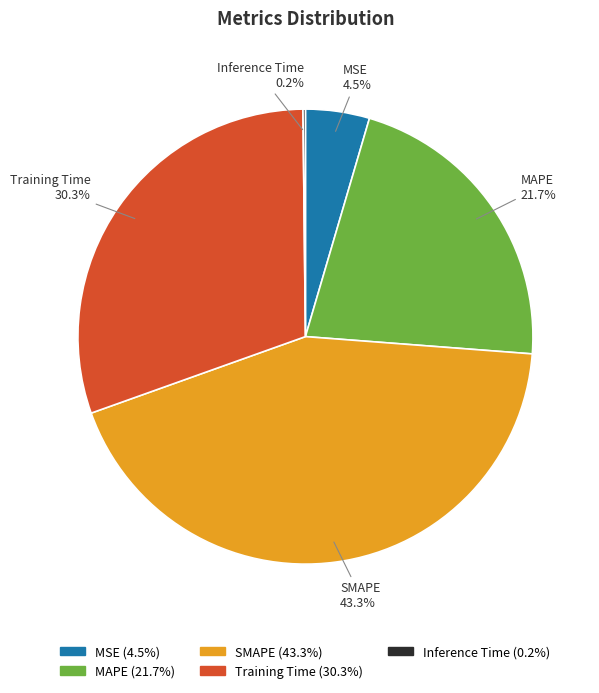

Is SMAPE the majority of the pie?

No